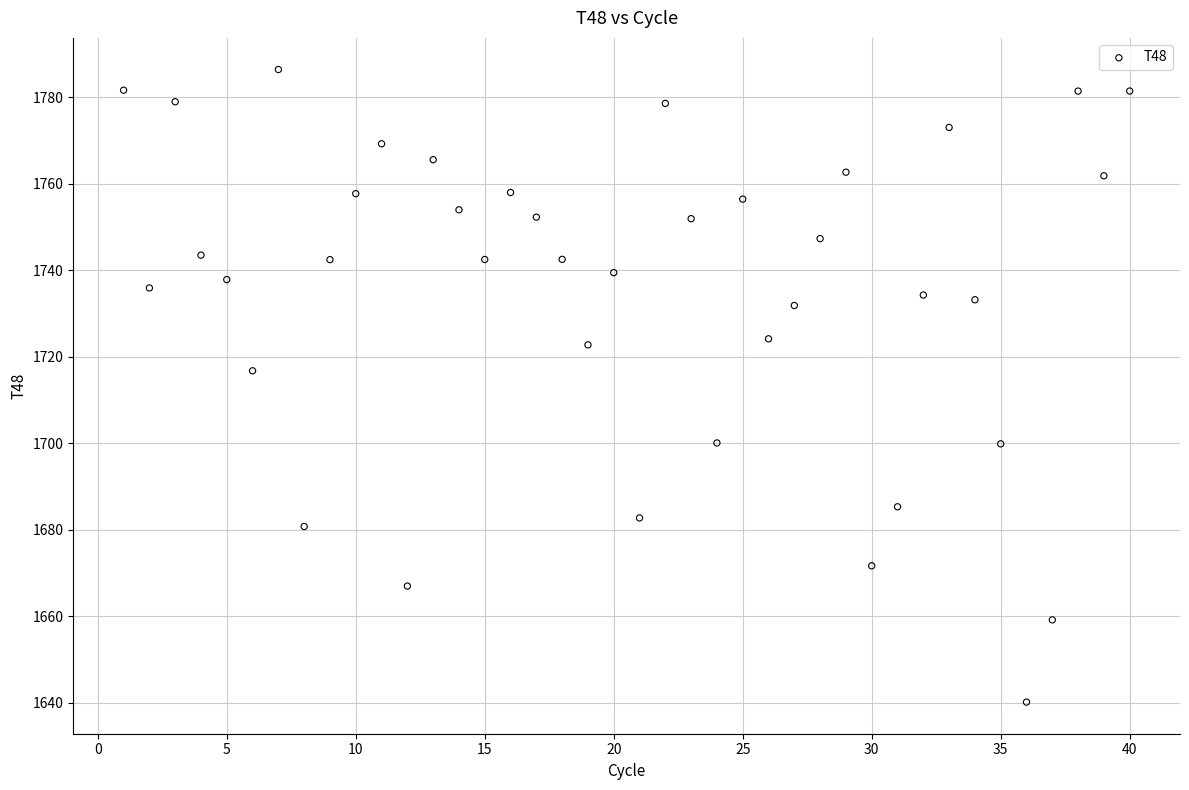

What Y value in the scatter plot is closest to 1713?

1716.7